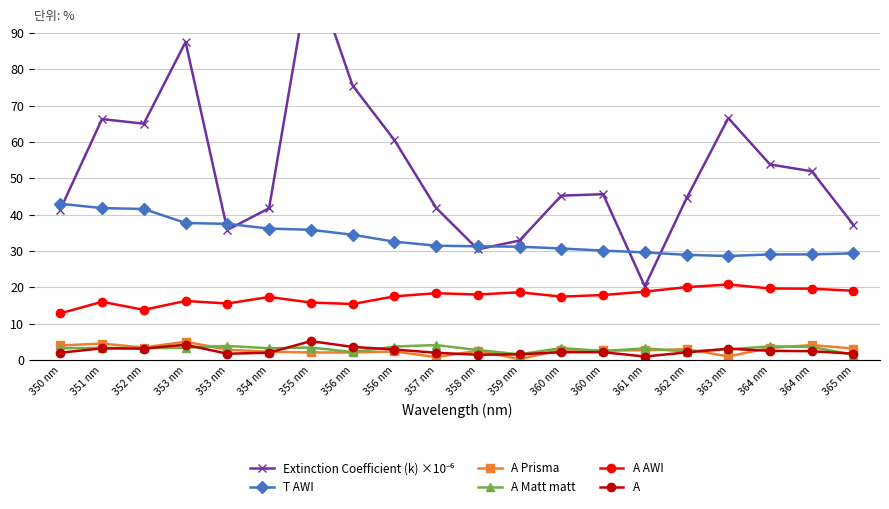

Where does the A AWI series first go above 17?

354 nm